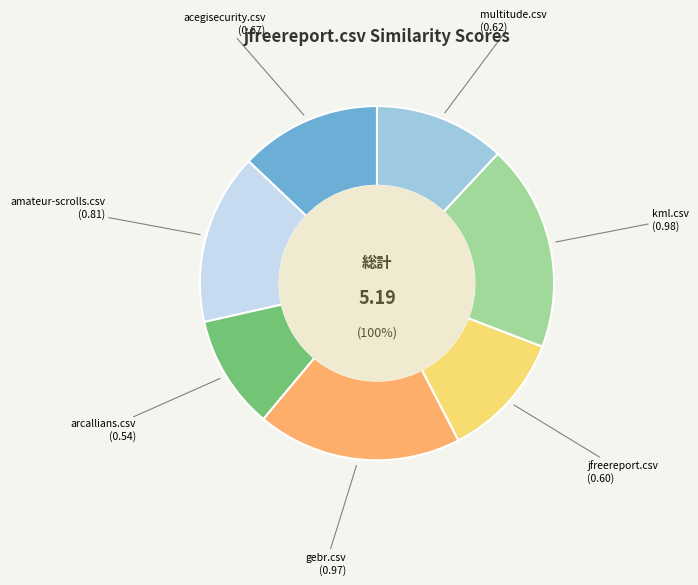

Does acegisecurity.csv represent more than half of the total?

No